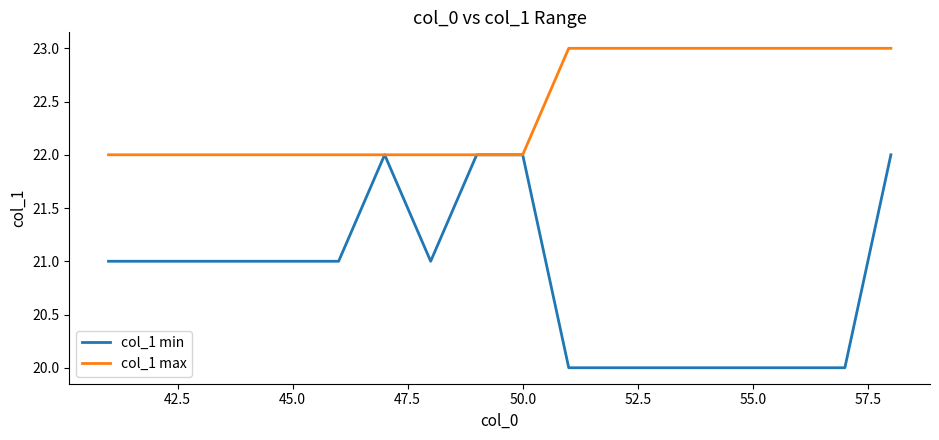

What is the smallest value displayed?

20